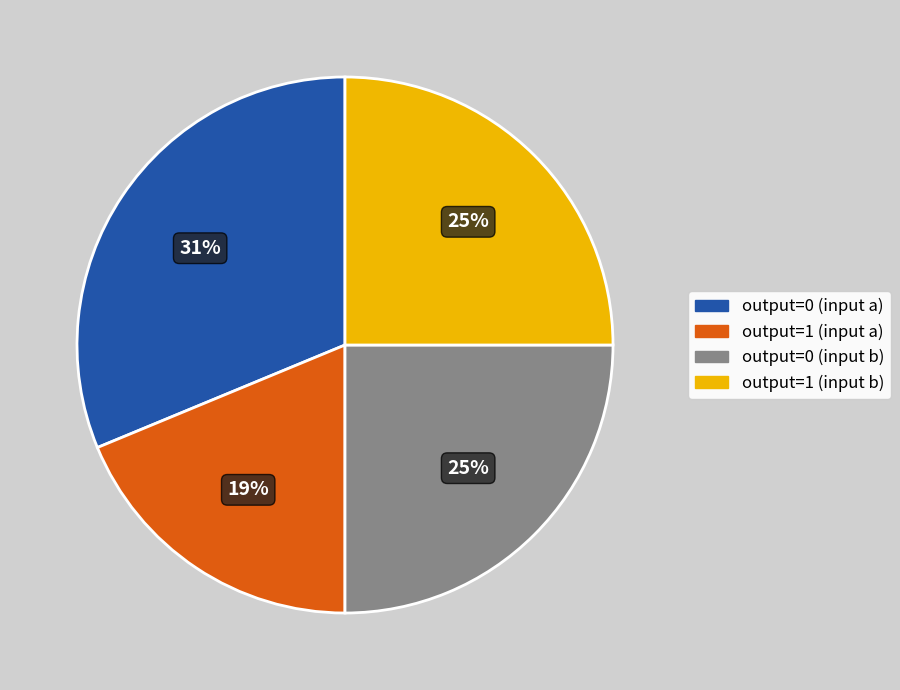

Which slice is the smallest?

output=1 (input a)